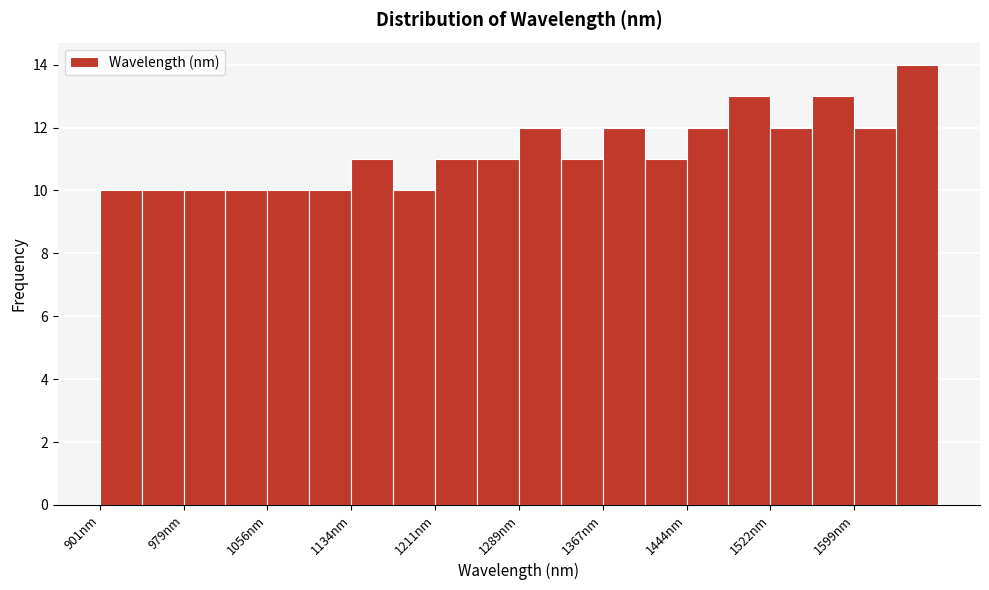

Around what value on the x-axis is the tallest bar? Give the approximate position of its centre, as read against the axis.

1660